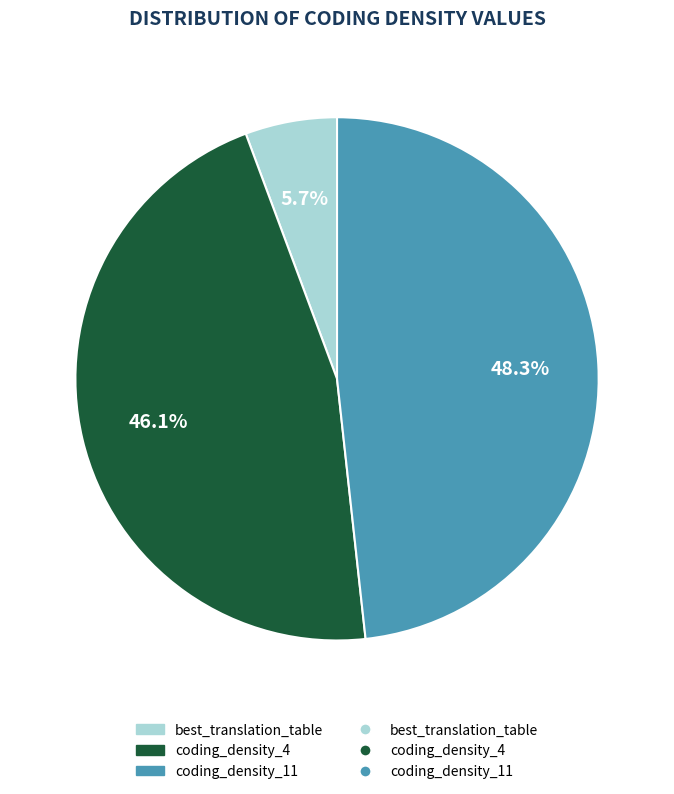

Is there a majority slice in this chart?

No